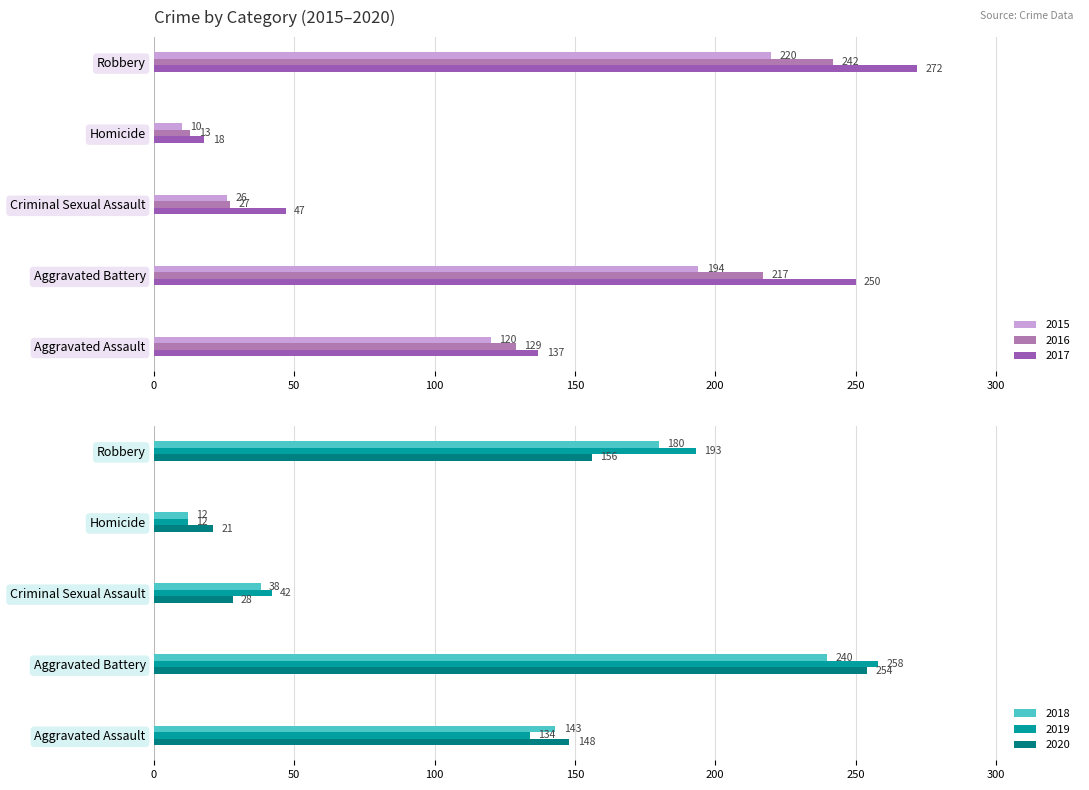

Where does the 2018 series first go above 143?

Aggravated Battery